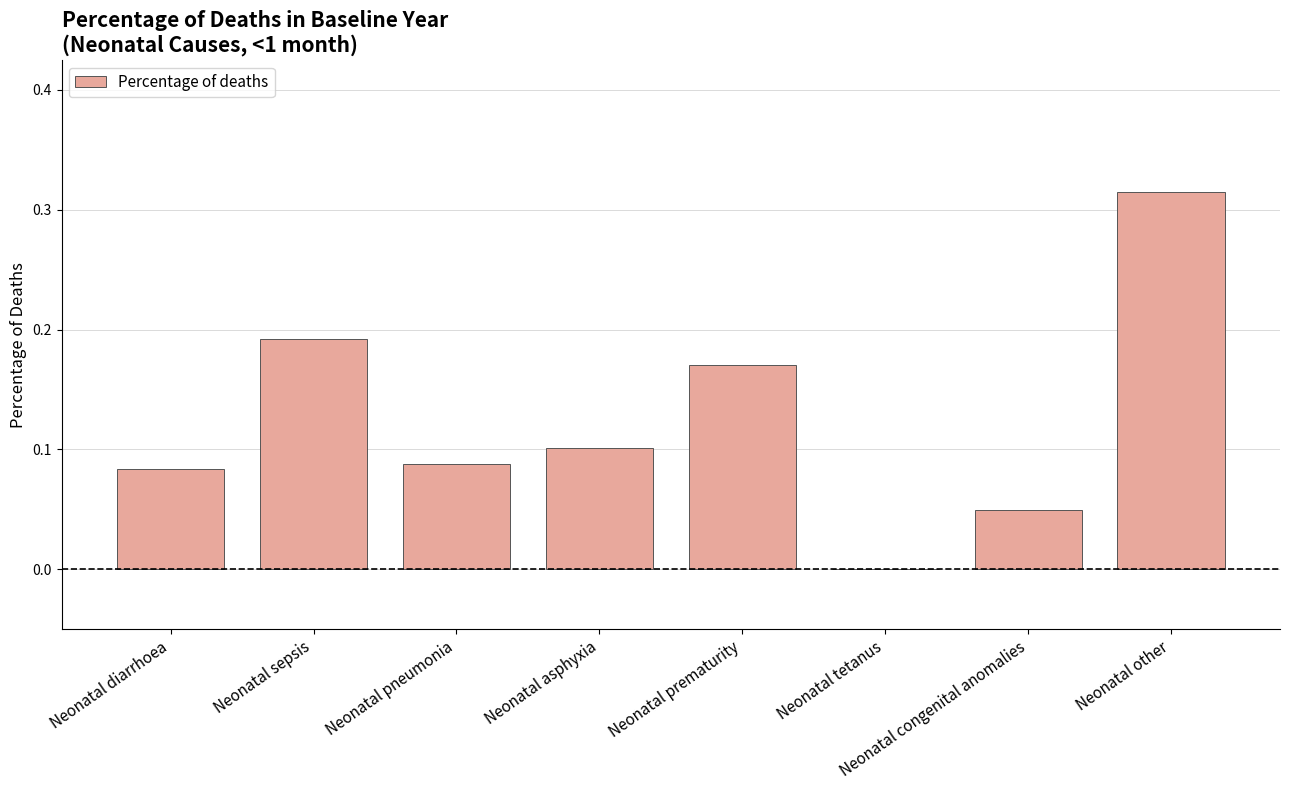

Is it true that the value at Neonatal sepsis is 0.1?

False